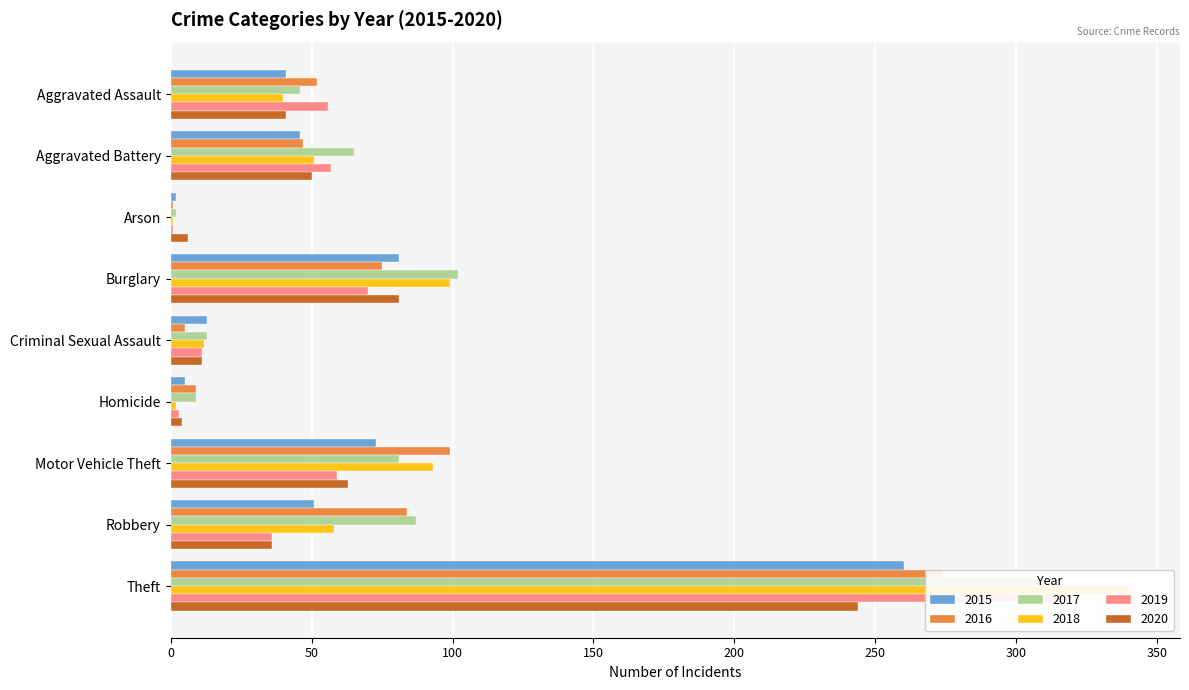

Reading right to left, transcribe all the data shown in this chart.

2015: Theft=260	Robbery=51	Motor Vehicle Theft=73	Homicide=5	Criminal Sexual Assault=13	Burglary=81	Arson=2	Aggravated Battery=46	Aggravated Assault=41
2016: Theft=274	Robbery=84	Motor Vehicle Theft=99	Homicide=9	Criminal Sexual Assault=5	Burglary=75	Arson=1	Aggravated Battery=47	Aggravated Assault=52
2017: Theft=312	Robbery=87	Motor Vehicle Theft=81	Homicide=9	Criminal Sexual Assault=13	Burglary=102	Arson=2	Aggravated Battery=65	Aggravated Assault=46
2018: Theft=341	Robbery=58	Motor Vehicle Theft=93	Homicide=2	Criminal Sexual Assault=12	Burglary=99	Arson=1	Aggravated Battery=51	Aggravated Assault=40
2019: Theft=316	Robbery=36	Motor Vehicle Theft=59	Homicide=3	Criminal Sexual Assault=11	Burglary=70	Arson=1	Aggravated Battery=57	Aggravated Assault=56
2020: Theft=244	Robbery=36	Motor Vehicle Theft=63	Homicide=4	Criminal Sexual Assault=11	Burglary=81	Arson=6	Aggravated Battery=50	Aggravated Assault=41